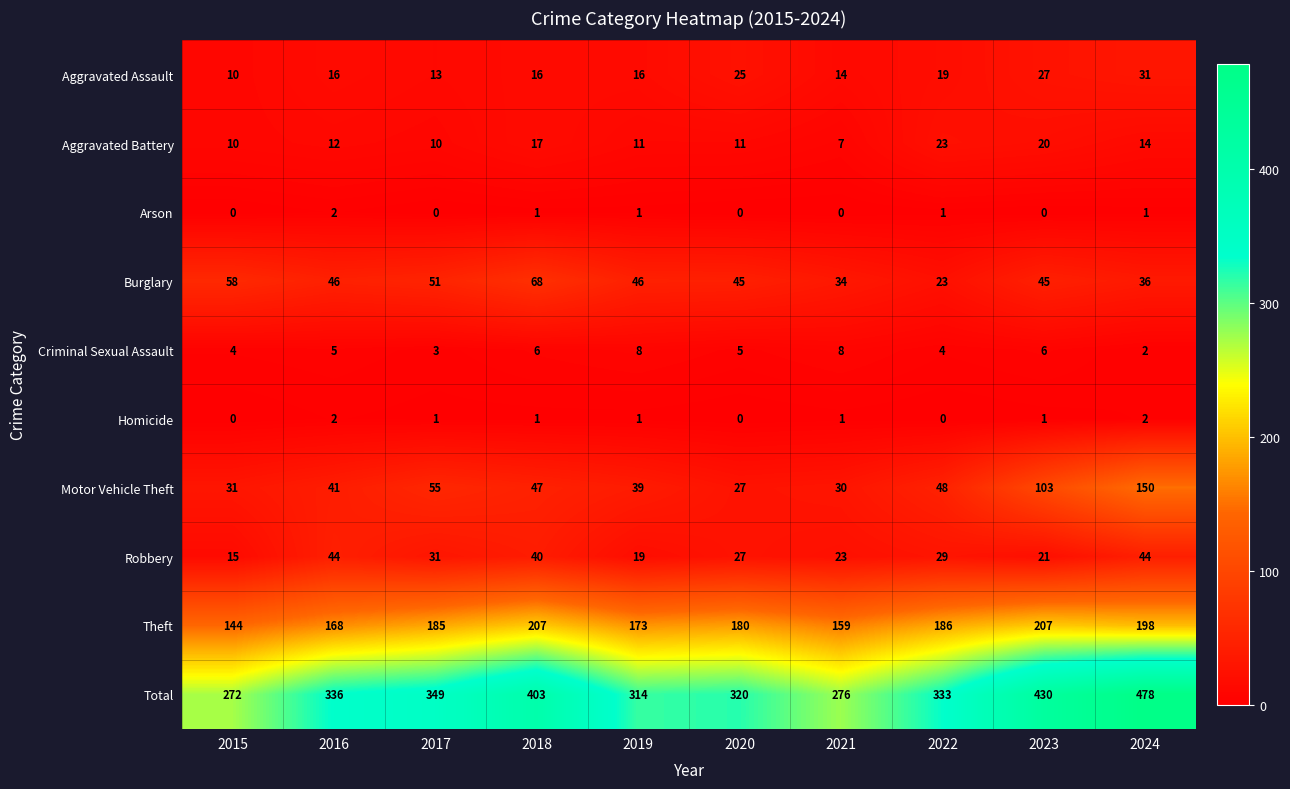

Which series has the largest range (max minus min)?

Total